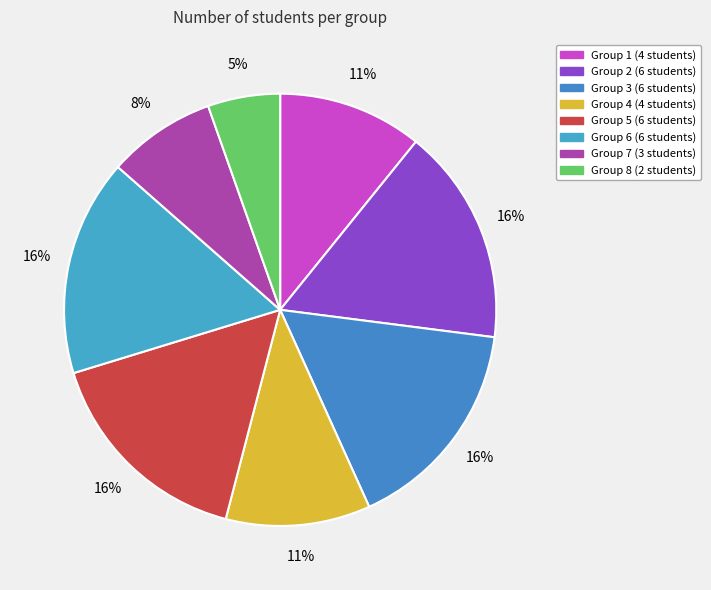

Count the number of slices in the pie.

8